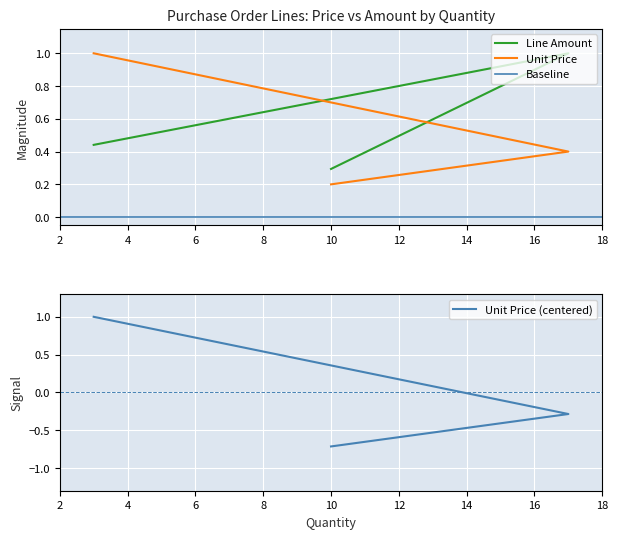

Is it true that Unit Price equals 1.0 at 3?

True